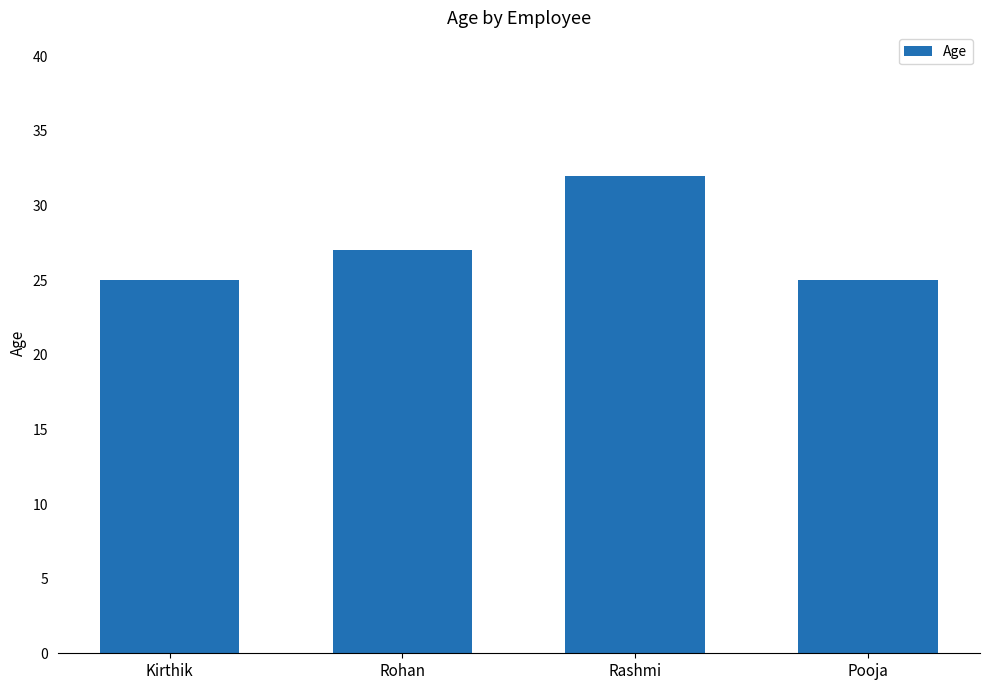

What is the minimum value shown in the chart?

25